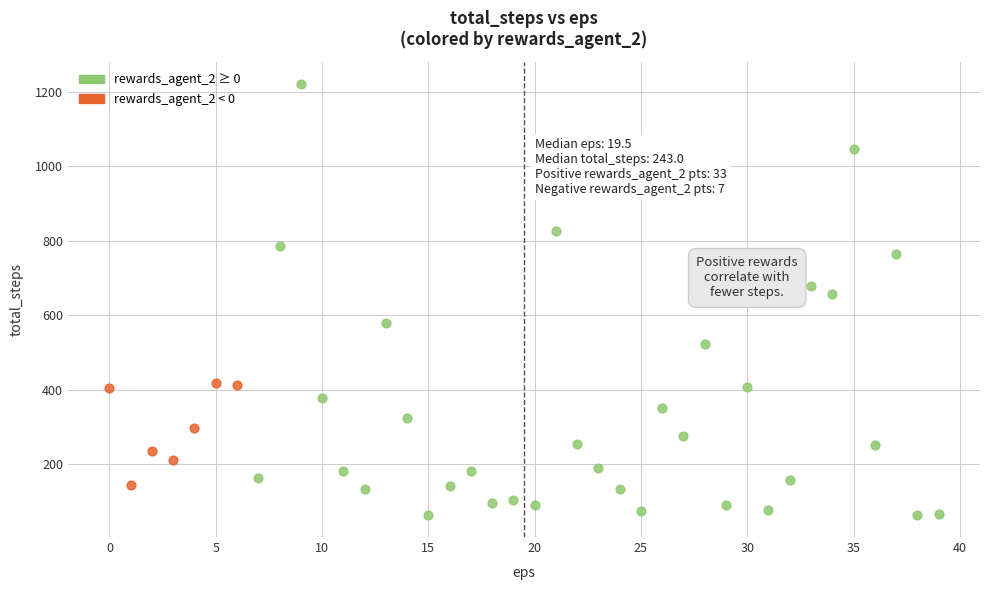

Which series has the largest Y range (max minus min)?

rewards_agent_2 ≥ 0